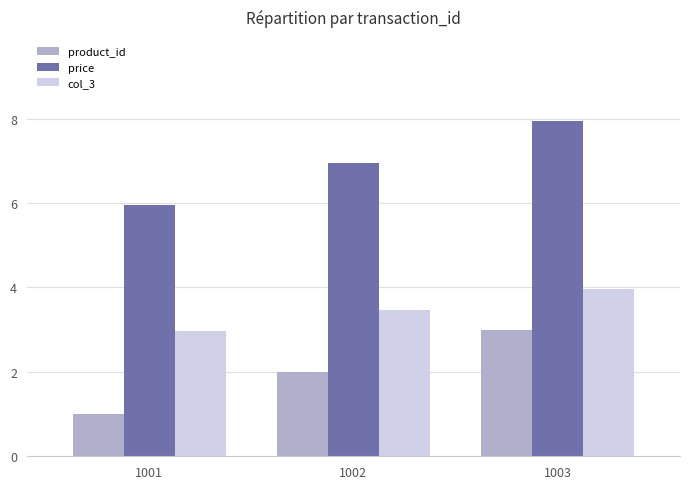

Are the bars grouped side by side (vs. stacked)?

Yes